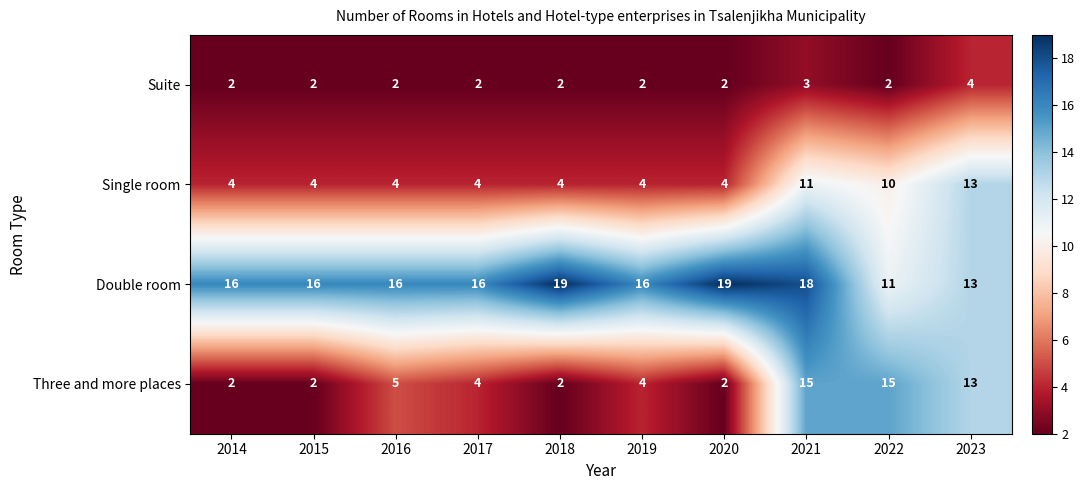

The value of Three and more places at 2023 is 13. True or false?

True